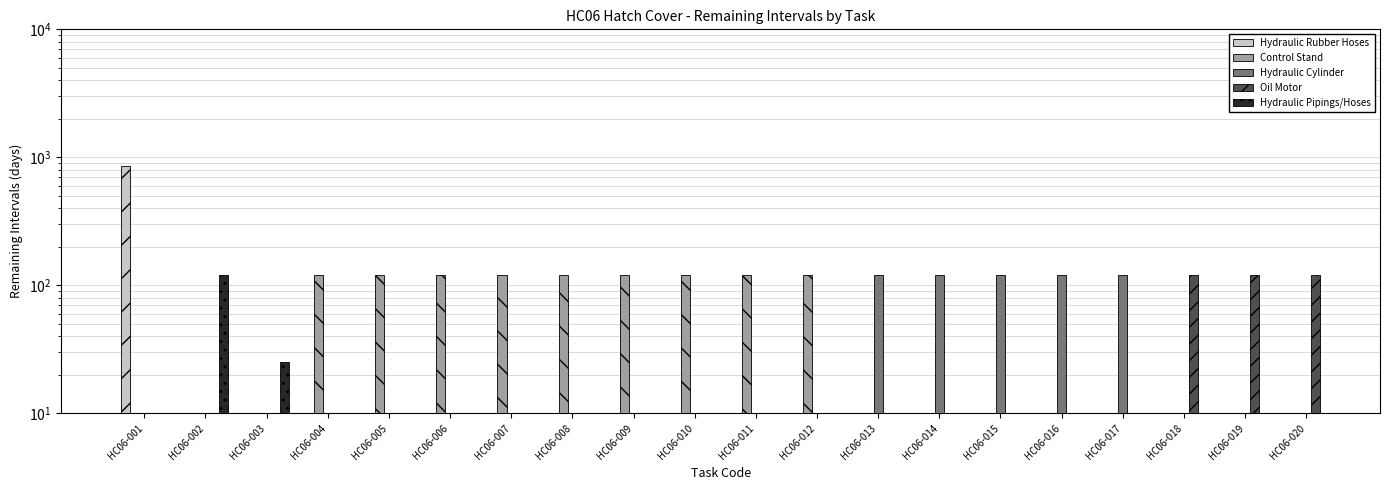

How many values in Hydraulic Cylinder are above zero?

5